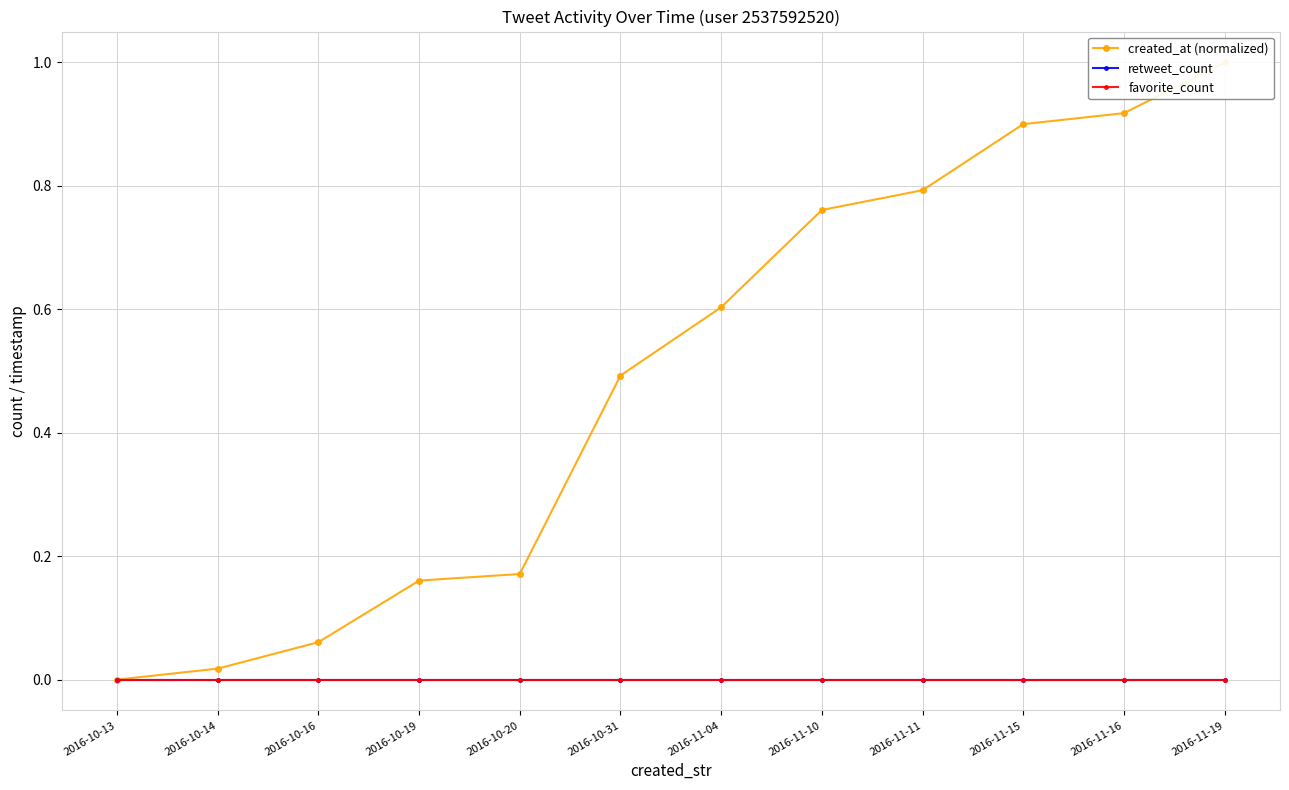

True or false: created_at (normalized) has a value of 0.6 at 2016-11-04.

True